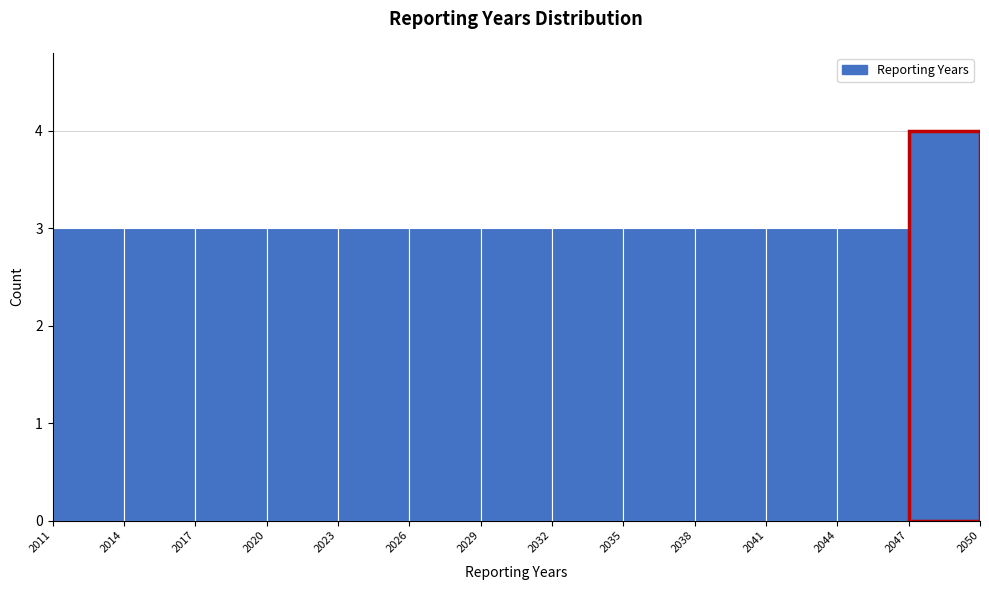

Reading left to right, transcribe this chart: for each bar, give the range it covers on the x-axis and its height. The values are not printed on the chart, so give them approximately, as read against the axis.

2011 to 2014: 3
2014 to 2017: 3
2017 to 2020: 3
2020 to 2023: 3
2023 to 2026: 3
2026 to 2029: 3
2029 to 2032: 3
2032 to 2035: 3
2035 to 2038: 3
2038 to 2041: 3
2041 to 2044: 3
2044 to 2047: 3
2047 to 2050: 4